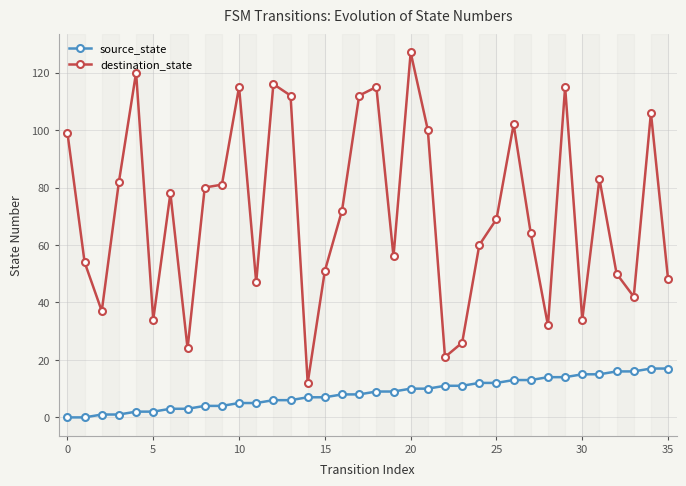

What is the average value of the destination_state series?

72